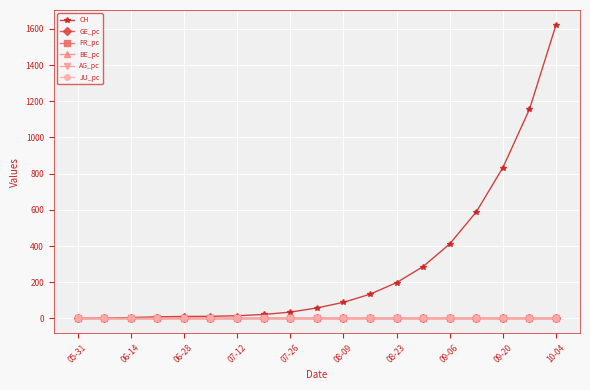

What is the greatest value displayed?

1623.0